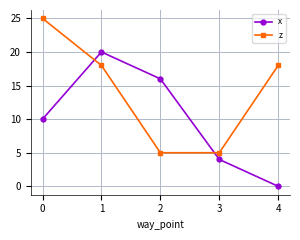

What is the value of the z point at the 1st from the left?

25